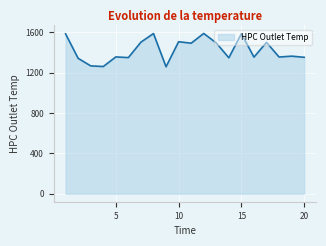

What is the difference between the maximum and minimum values?

330.0